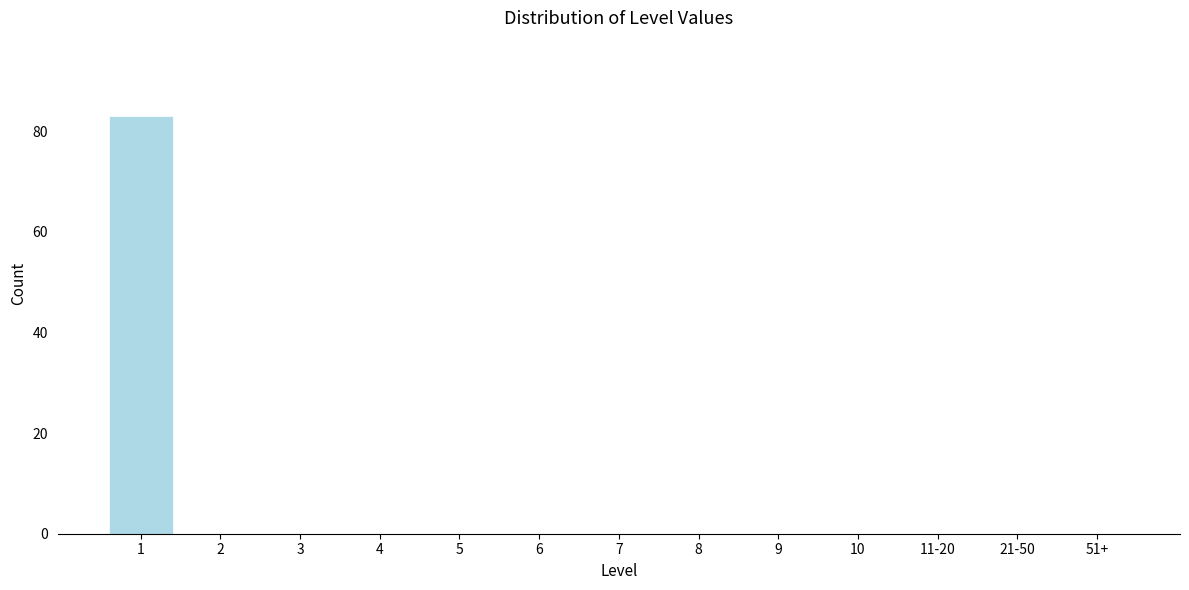

Reading left to right, transcribe all the data shown in this chart.

1=83	2=0	3=0	4=0	5=0	6=0	7=0	8=0	9=0	10=0	11-20=0	21-50=0	51+=0